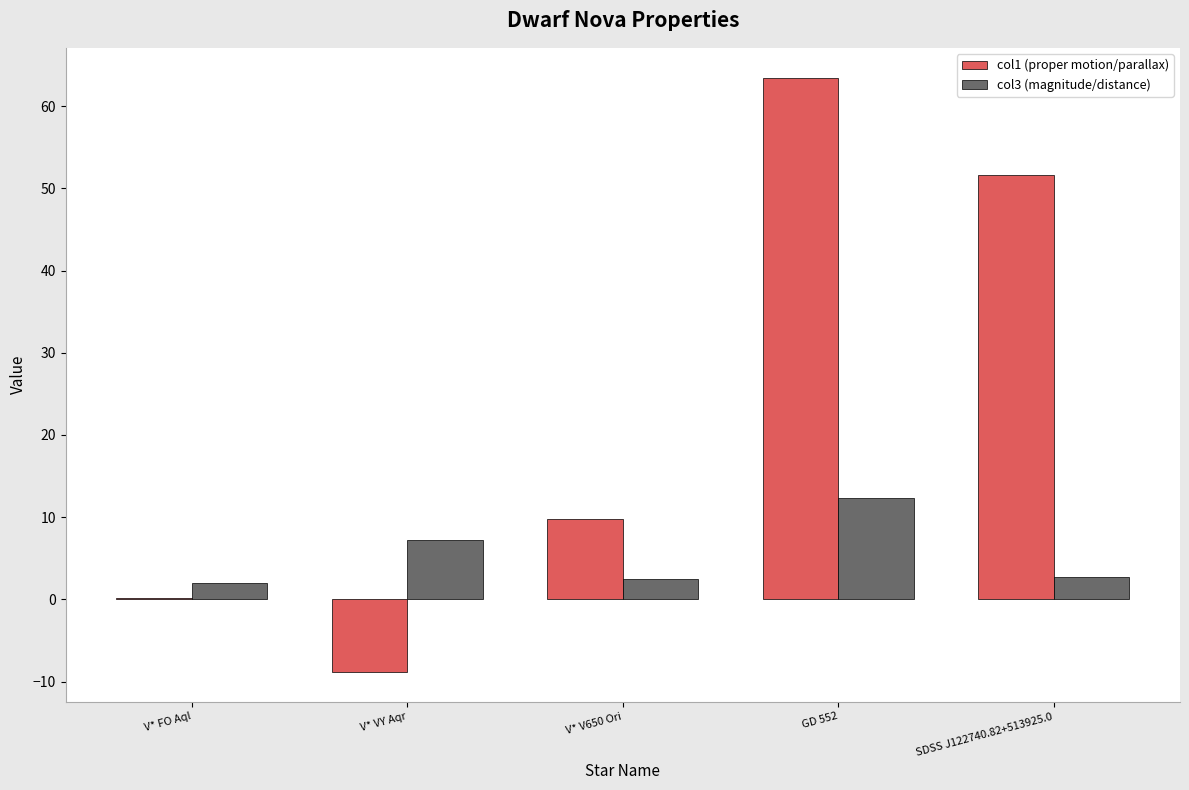

How many groups of bars are there?

5